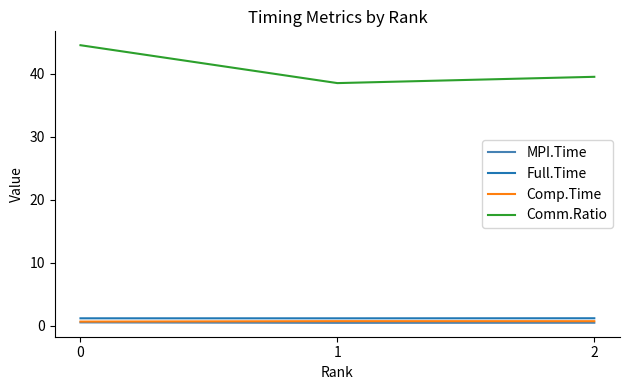

What is the highest value of the Comm.Ratio series?

44.6